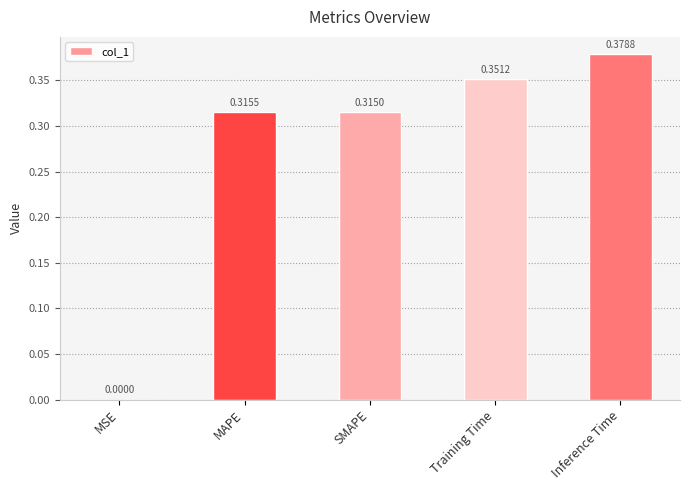

Which label corresponds to the largest value in the chart?

Inference Time